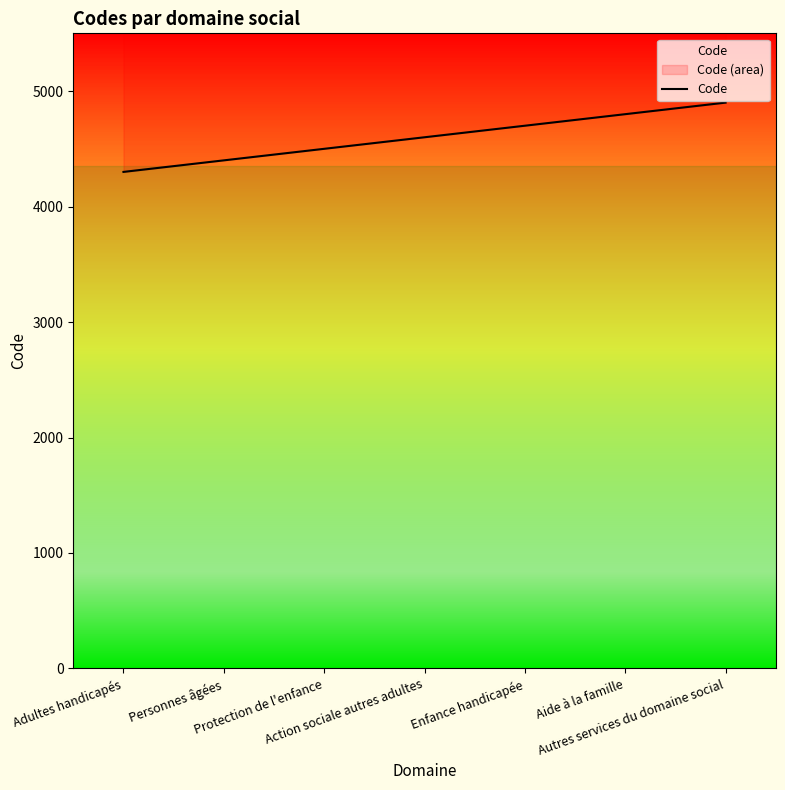

The chart shows a value of 1881 at Adultes handicapés. True or false?

False